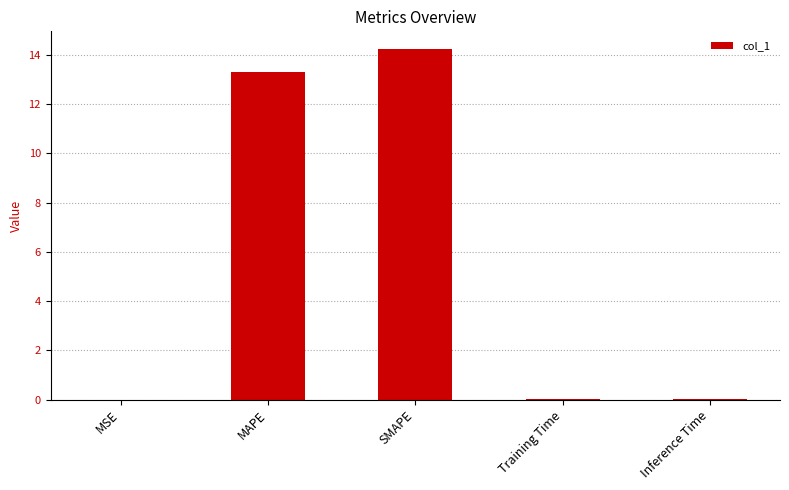

The value at SMAPE is 23.2. True or false?

False